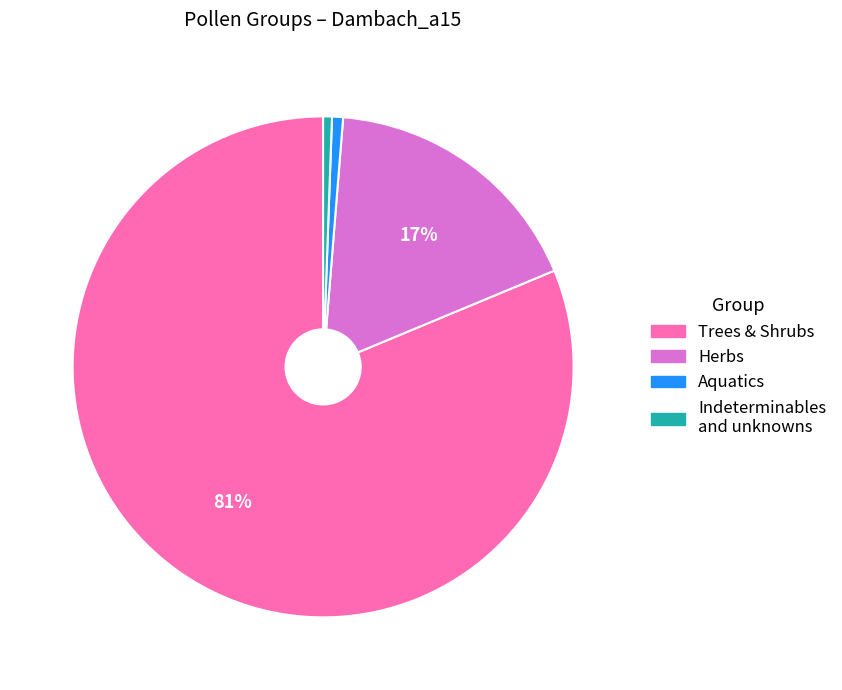

How many slices are in this pie chart?

4